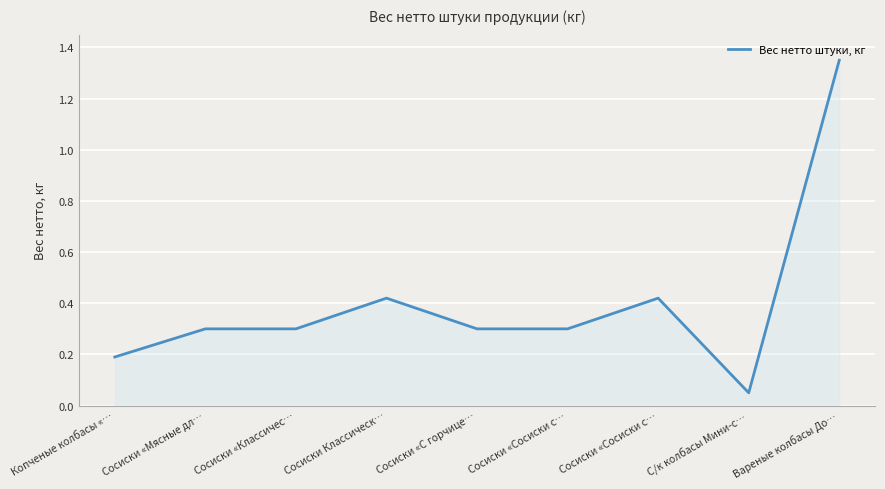

How many lines are shown in the chart?

1